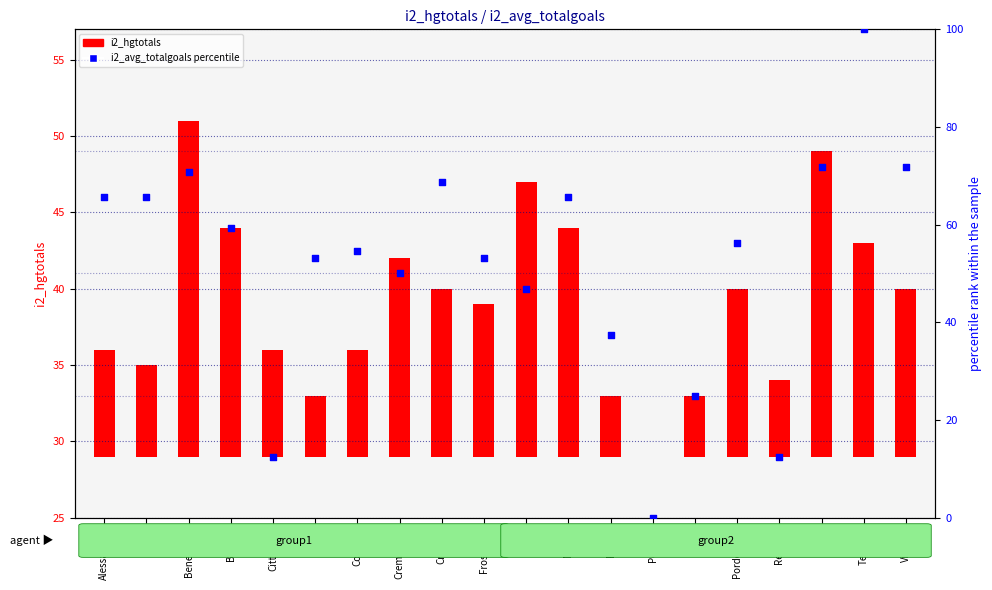

At which category is the sum across all series the highest?

Ternana